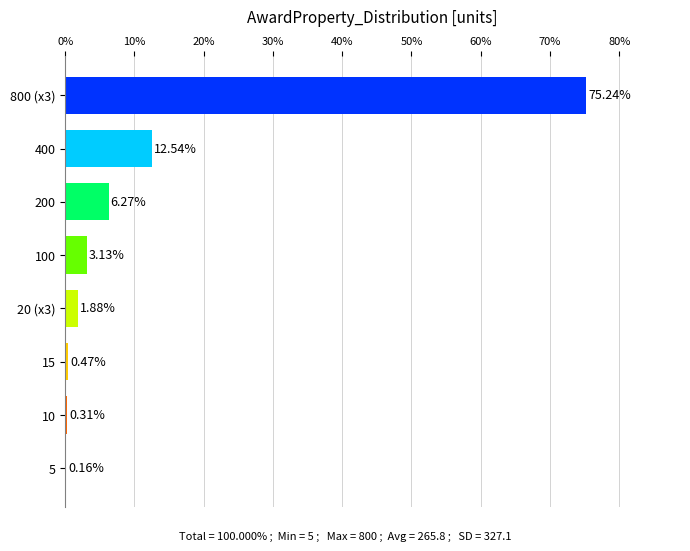

How many series are shown in this chart?

1